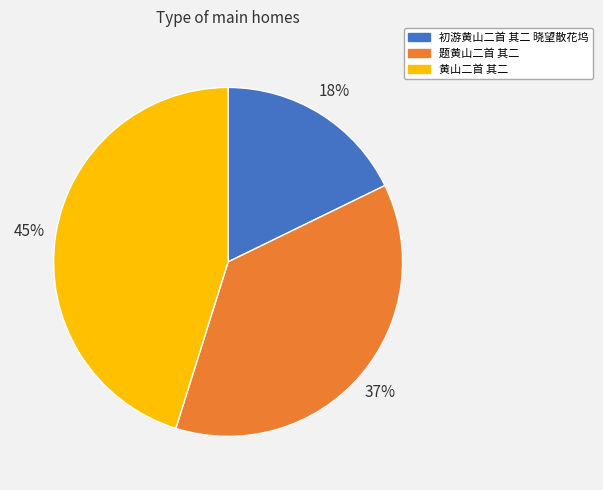

Combined, do 题黄山二首 其二 and 初游黄山二首 其二 晓望散花坞 account for over 50%?

Yes